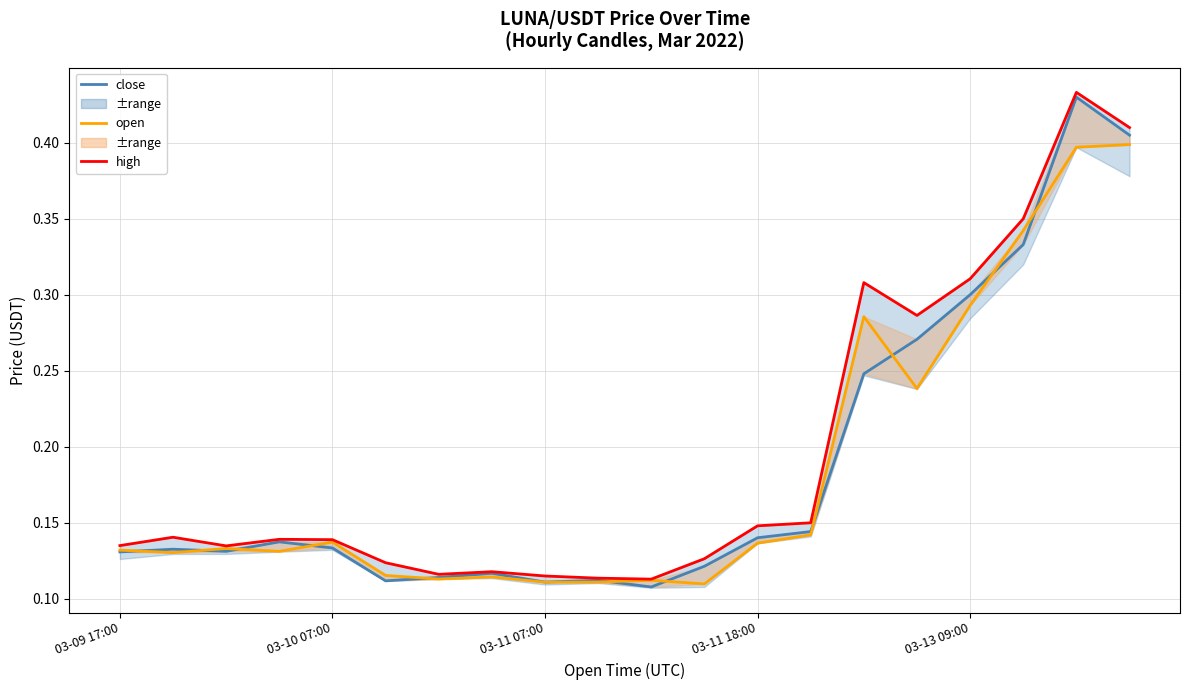

How many interior local peaks does the open series have?

5